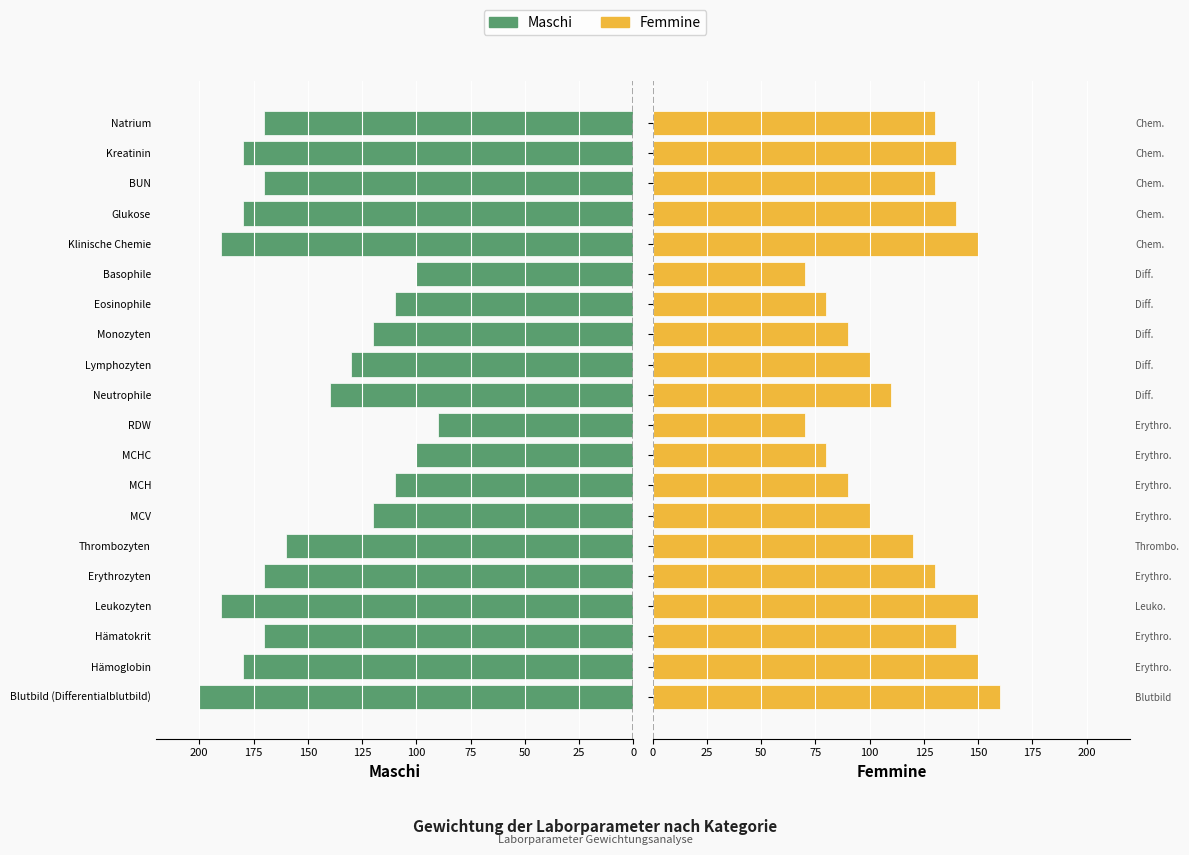

Is the value of Maschi at Blutbild (Differentialblutbild) greater than the value of Femmine at Blutbild (Differentialblutbild)?

Yes